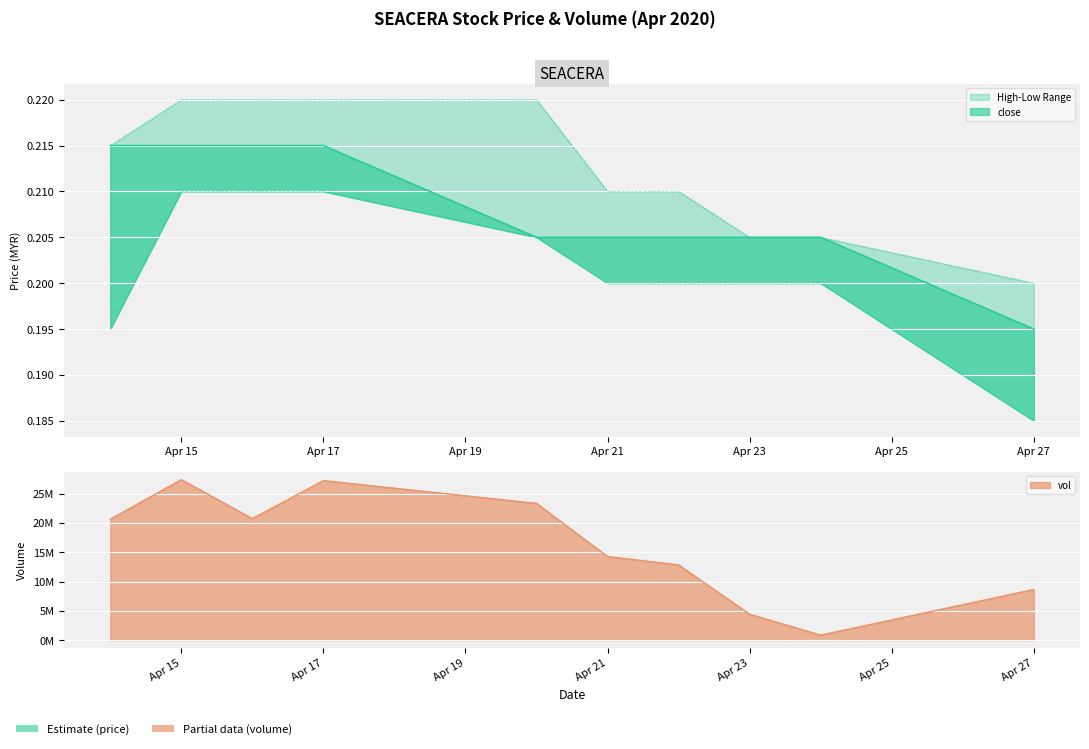

True or false: low and close cross at least once.

False